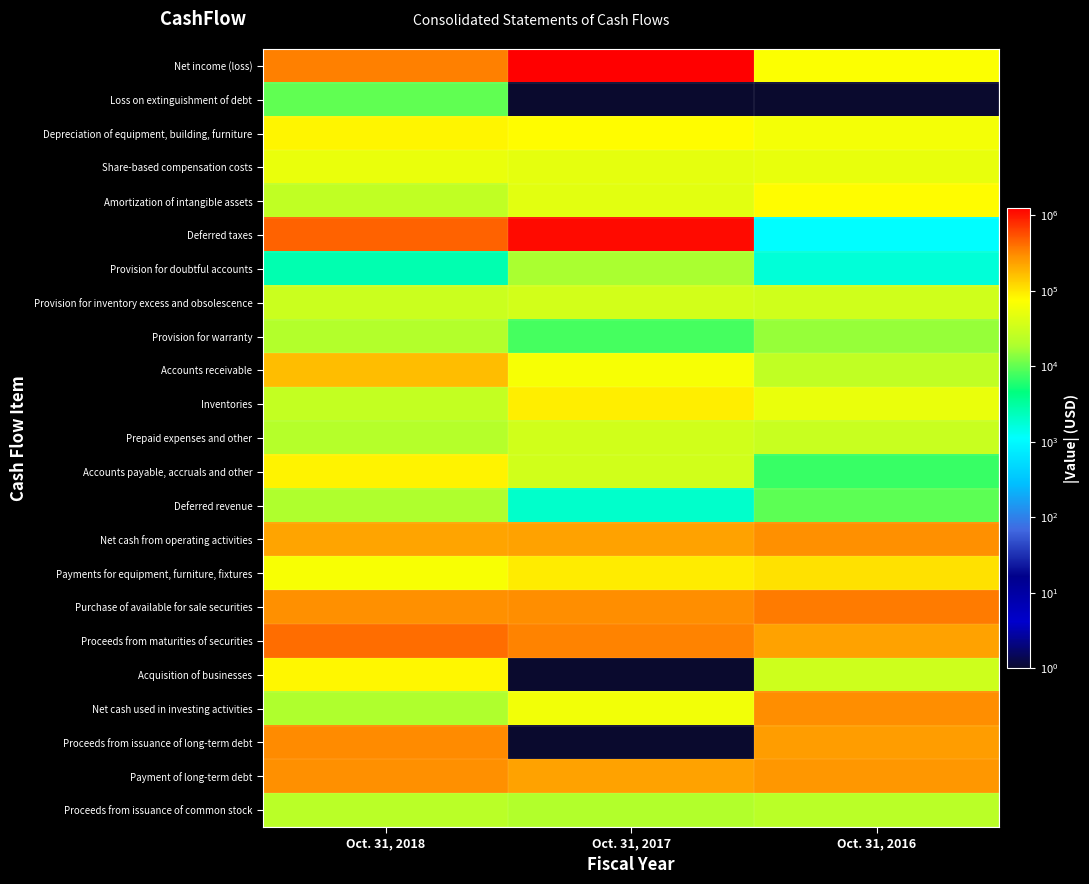

Rank the series at Oct. 31, 2017 from lowest to highest value.

Loss on extinguishment of debt, Acquisition of businesses, Proceeds from issuance of long-term debt, Deferred revenue, Provision for warranty, Provision for doubtful accounts, Proceeds from issuance of common stock, Prepaid expenses and other, Accounts payable, accruals and other, Provision for inventory excess and obsolescence, Amortization of intangible assets, Share-based compensation costs, Net cash used in investing activities, Accounts receivable, Depreciation of equipment, building, furniture, Inventories, Payments for equipment, furniture, fixtures, Payment of long-term debt, Net cash from operating activities, Purchase of available for sale securities, Proceeds from maturities of securities, Deferred taxes, Net income (loss)